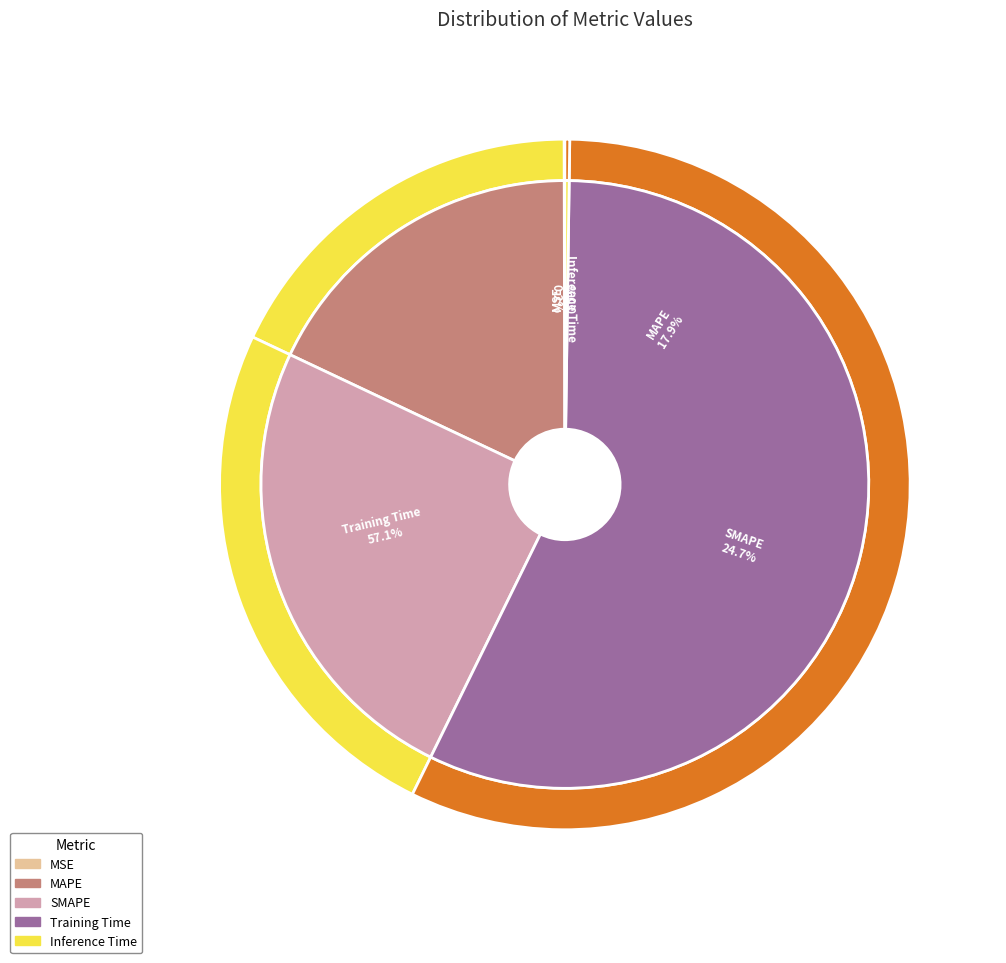

Is it true that MSE is 0% of the pie?

True